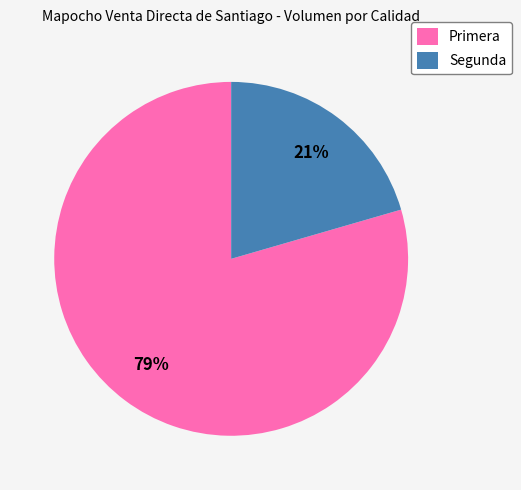

What is the ratio of the value at Segunda to the value at Primera?

0.3